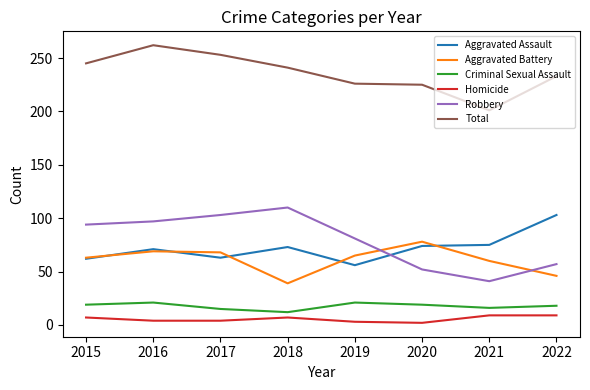

Is the value of Total at 2022 greater than the value of Criminal Sexual Assault at 2015?

Yes